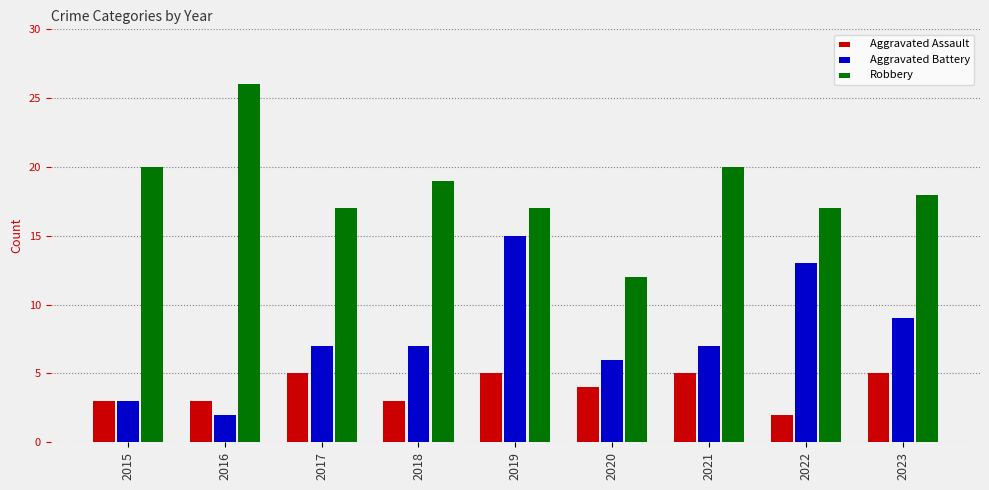

Reading left to right, what are all the values shown in this chart?

Aggravated Assault: 3	3	5	3	5	4	5	2	5
Aggravated Battery: 3	2	7	7	15	6	7	13	9
Robbery: 20	26	17	19	17	12	20	17	18